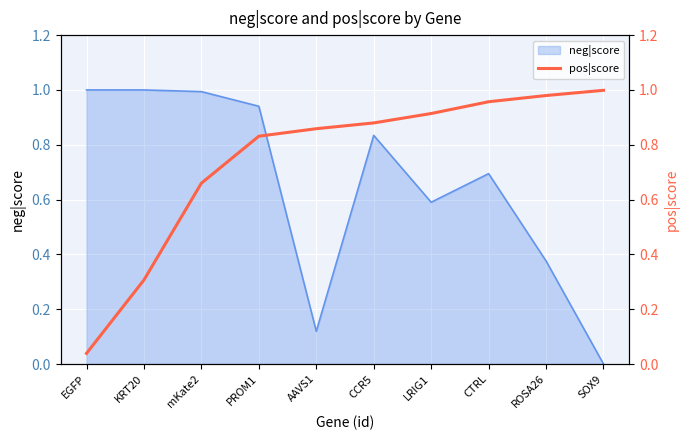

List the labels in order of value, largest first.

SOX9, ROSA26, CTRL, LRIG1, CCR5, AAVS1, PROM1, mKate2, KRT20, EGFP